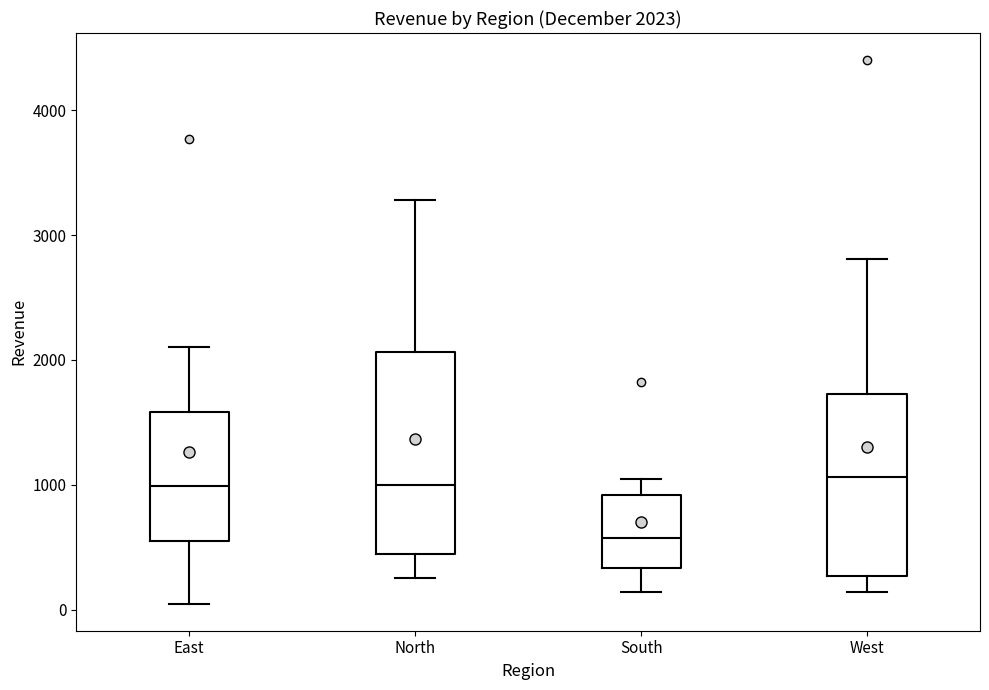

Which box is the tallest, from its lower edge to its upper edge?

North